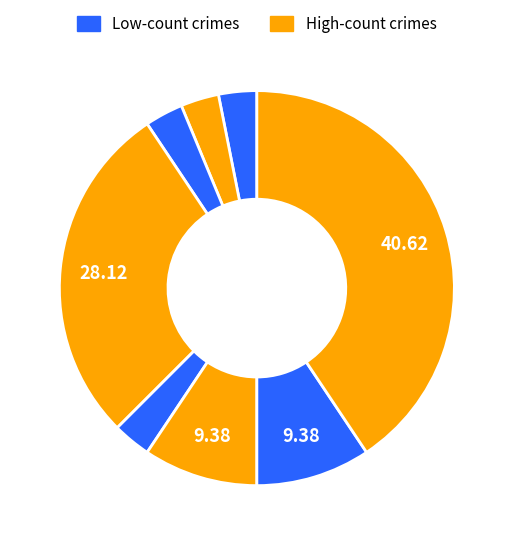

How many segments does this pie chart have?

8